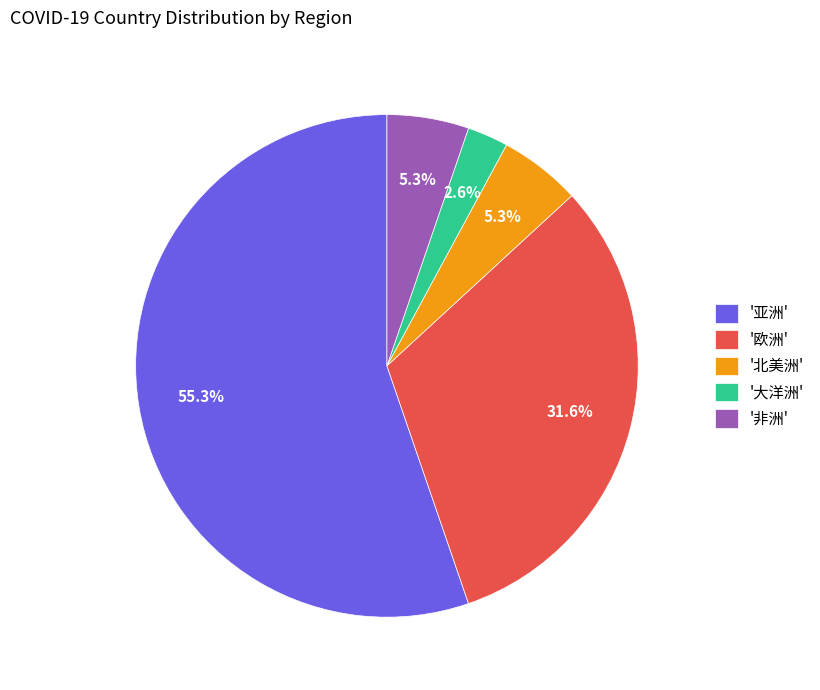

Is there a majority slice in this chart?

Yes